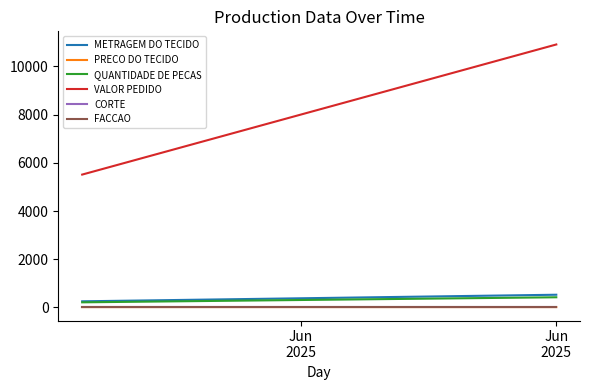

The METRAGEM DO TECIDO series shows 686.7 at Jun
2025. True or false?

False